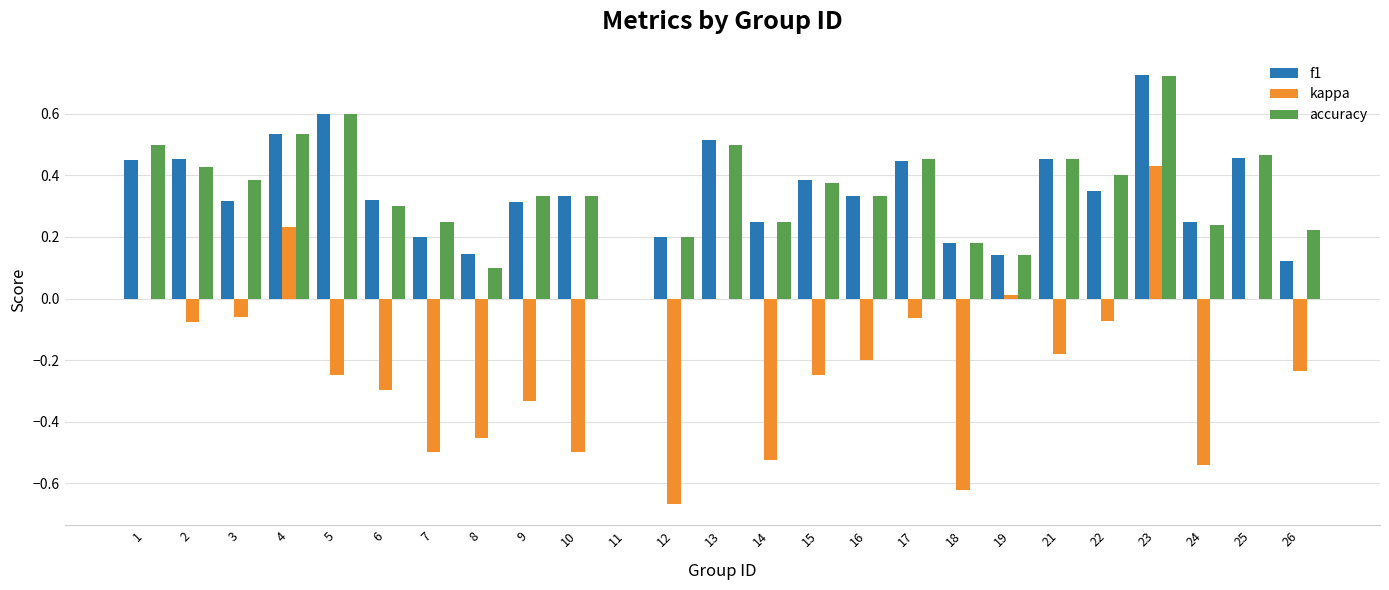

Which category has the highest value across all series?

23